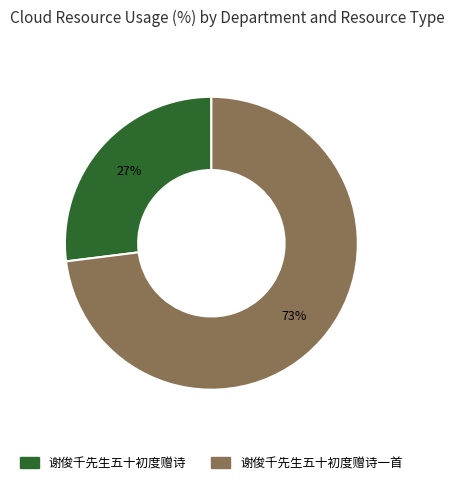

To the nearest percent, what percentage of the pie is 谢俊千先生五十初度赠诗一首?

73%